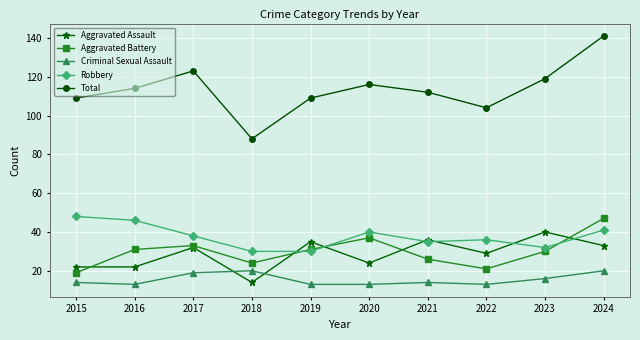

At which label does Aggravated Battery reach its peak?

2024